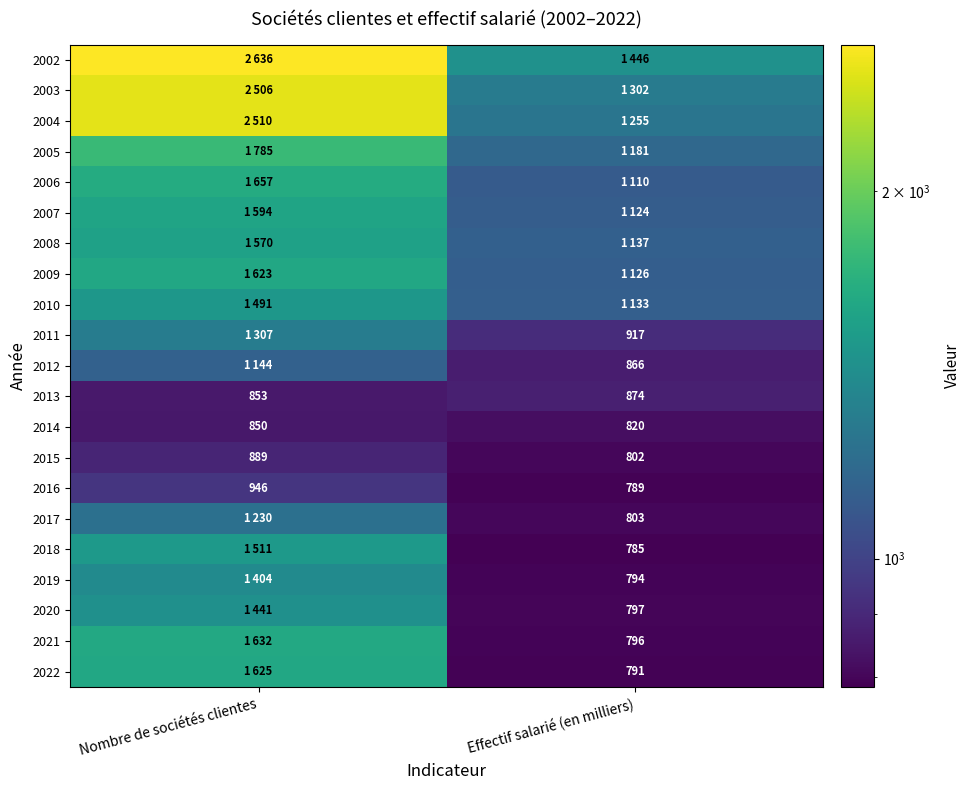

What is the smallest value displayed?

785